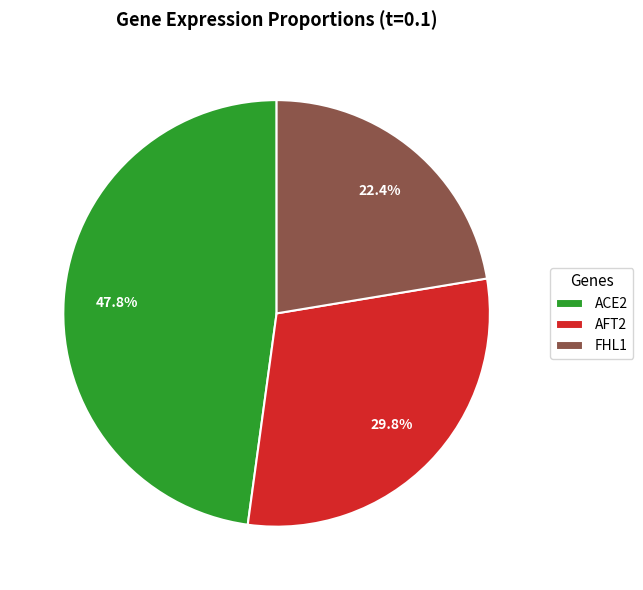

Combined, do ACE2 and AFT2 account for over 50%?

Yes